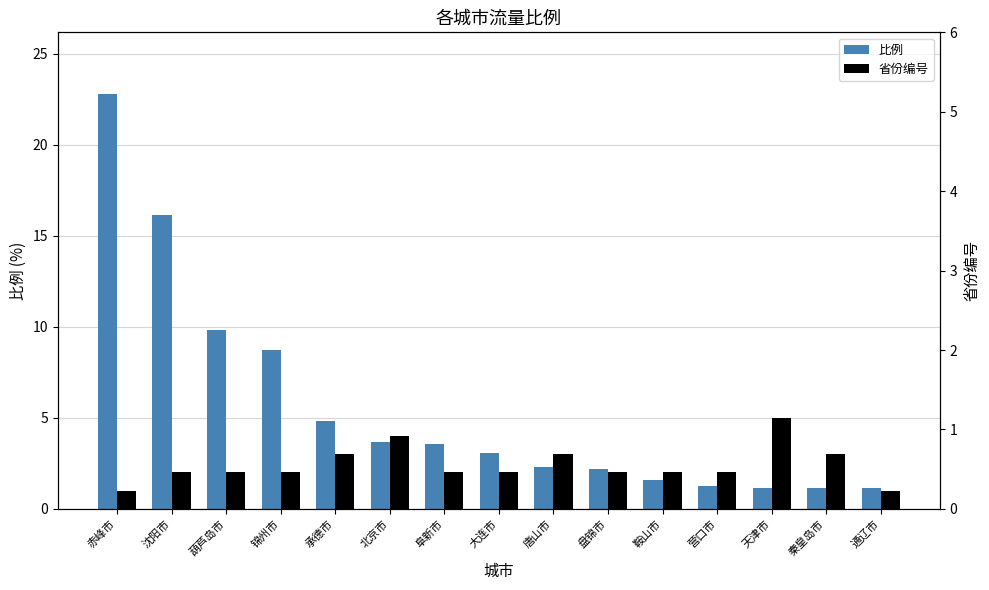

List the series in order of their peak value, highest first.

比例, 省份编号